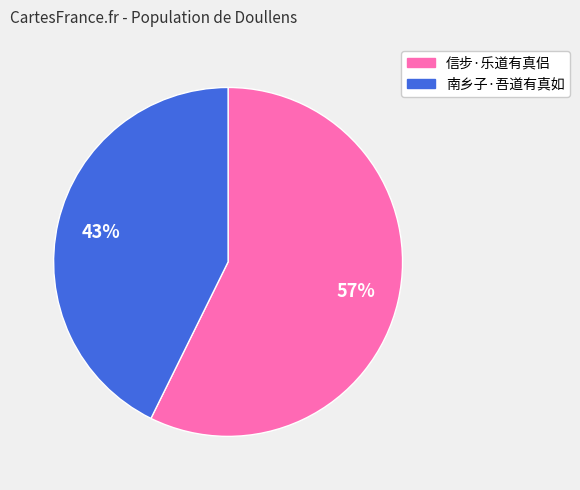

How many segments does this pie chart have?

2